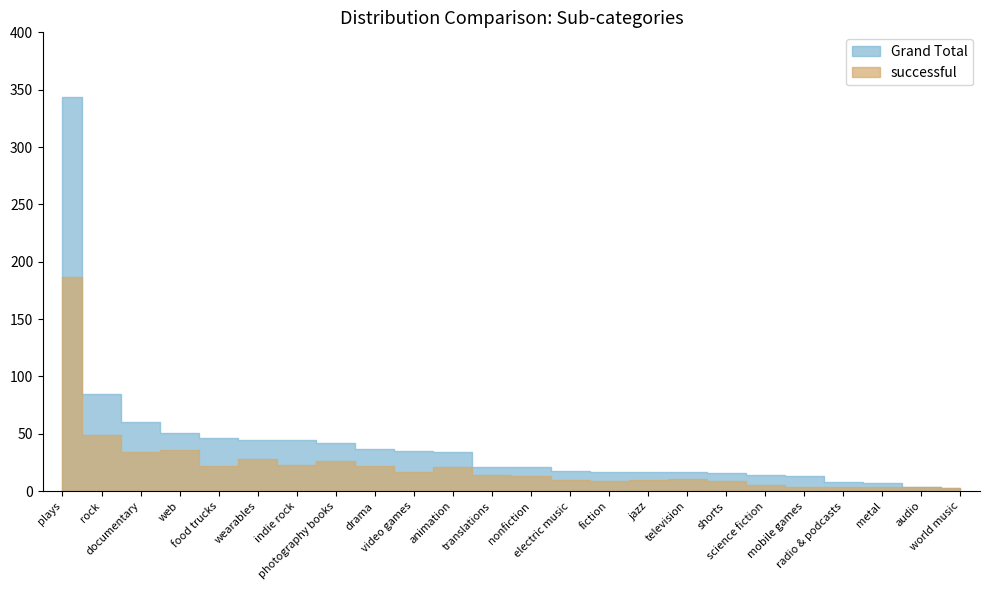

At which label does Grand Total reach its peak?

plays